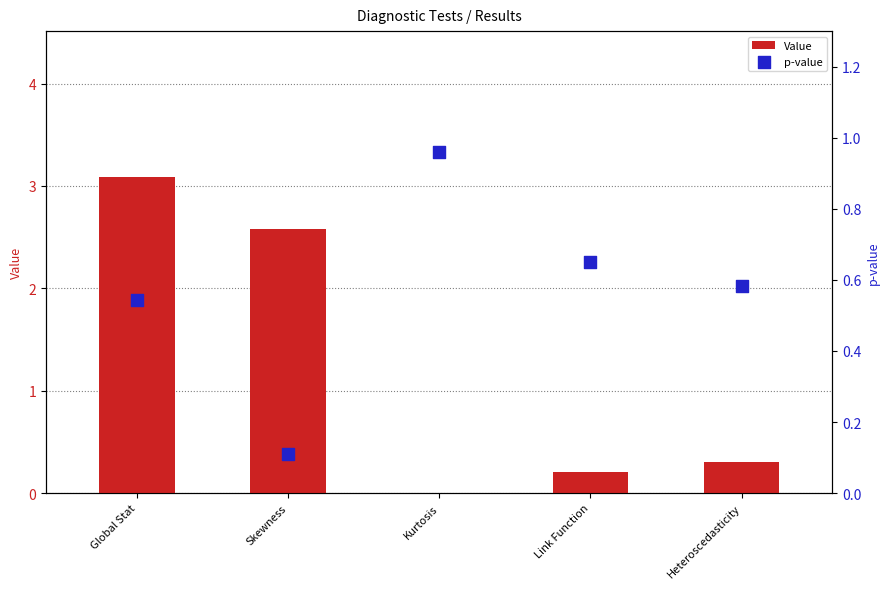

Which series has the largest Y range (max minus min)?

Value